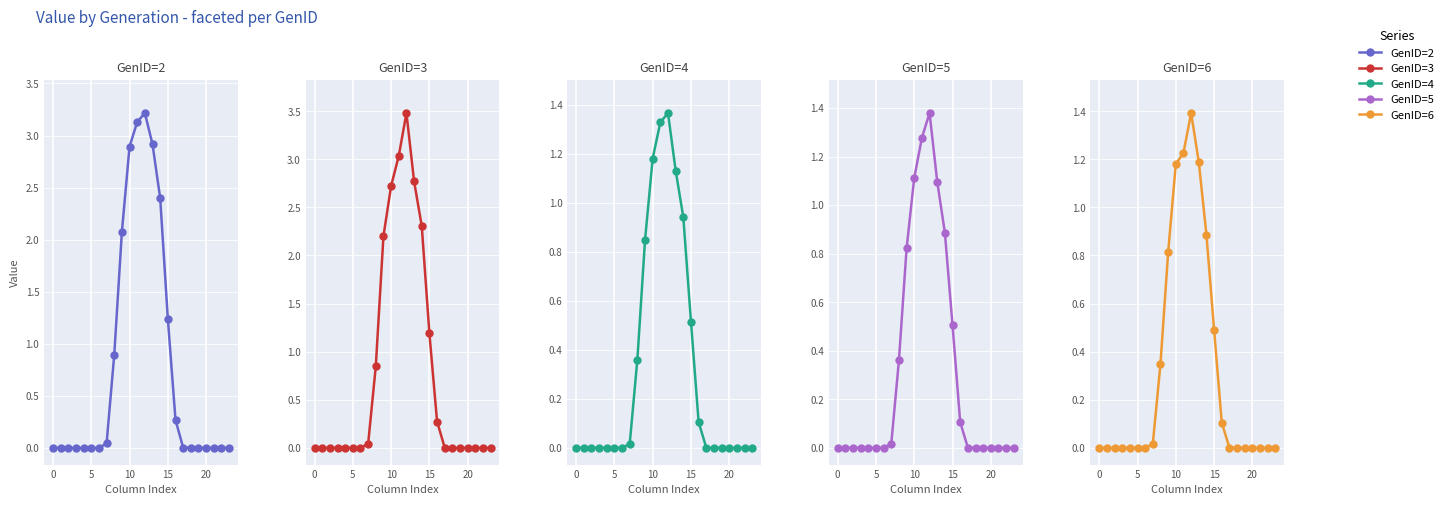

True or false: GenID=3 has a value of 4.5 at 13.

False